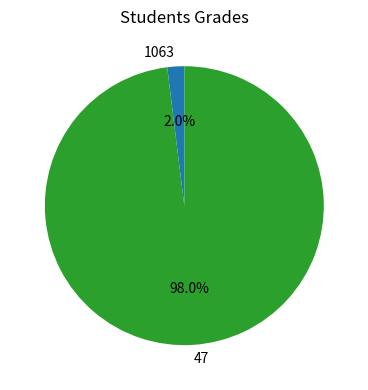

What is the smallest slice in the pie chart?

1063